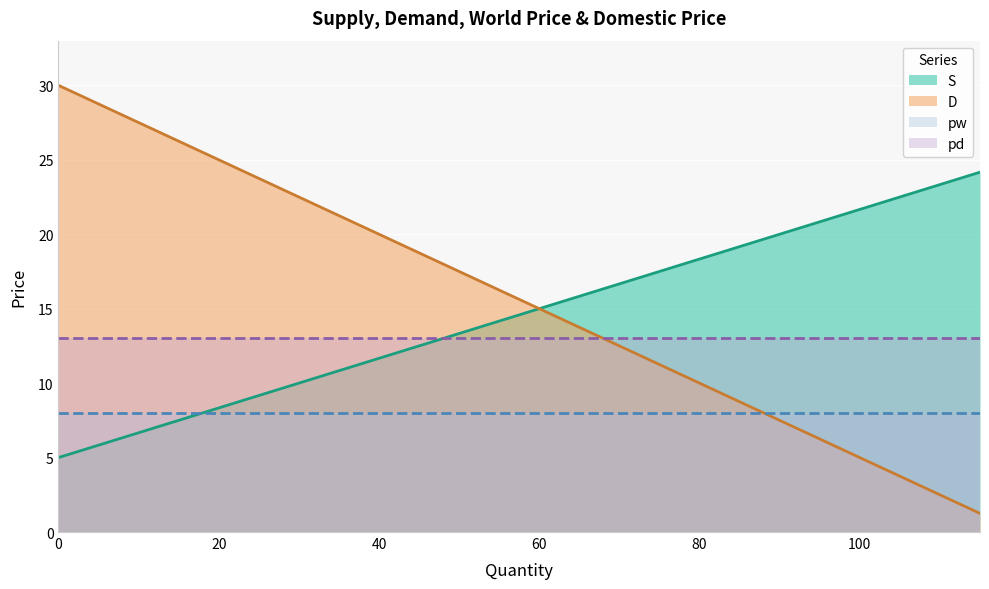

True or false: D and S intersect in this chart.

False